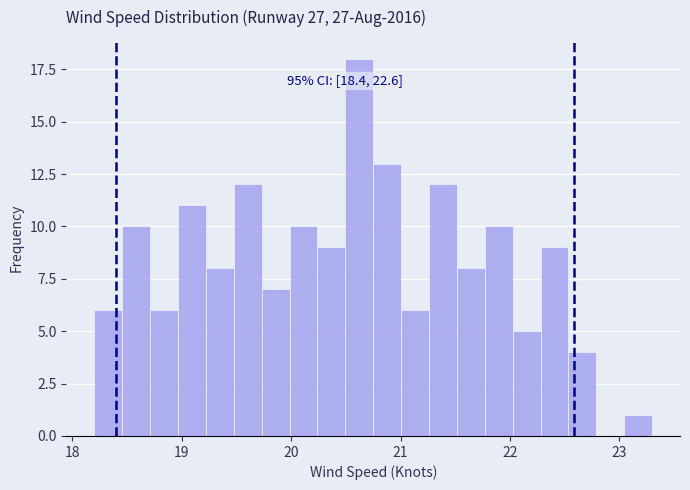

Around what value on the x-axis is the tallest bar? Give the approximate position of its centre, as read against the axis.

20.6